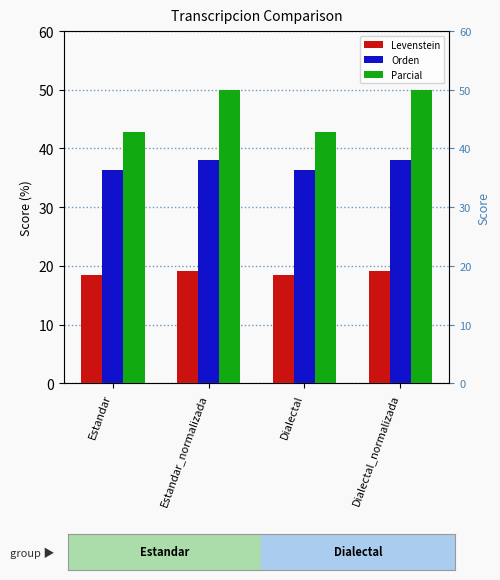

The value of Orden at Dialectal_normalizada is 10.9. True or false?

False